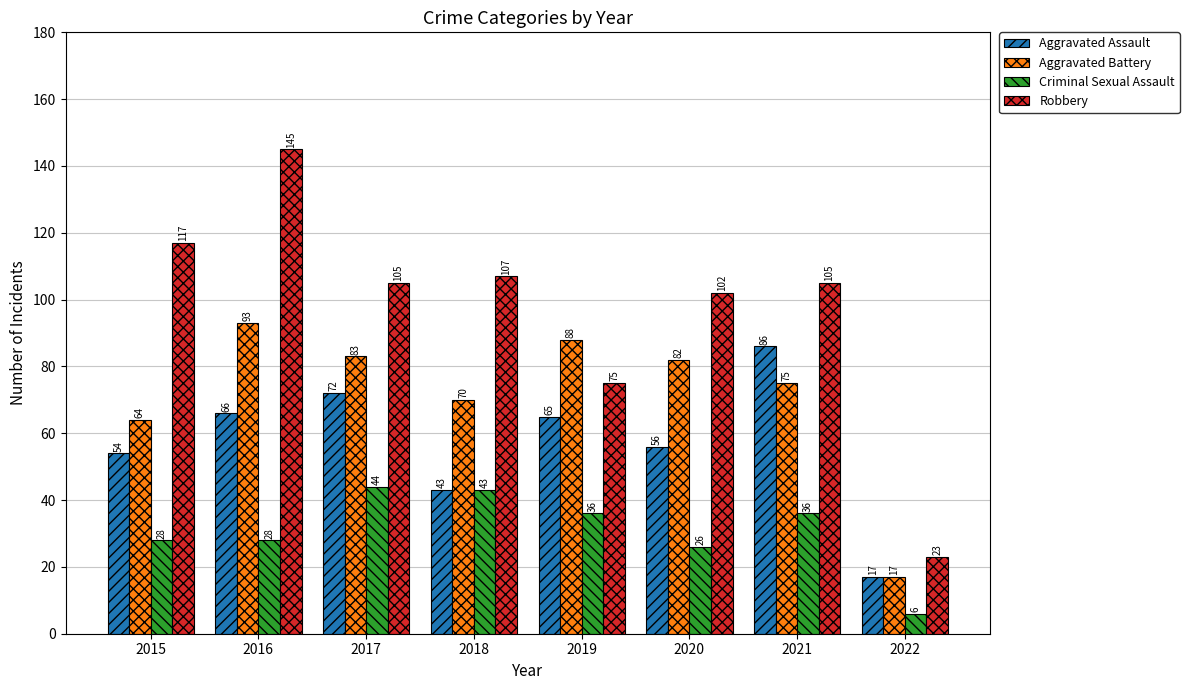

What is the sum of the Aggravated Battery values at 2018 and 2015?

134